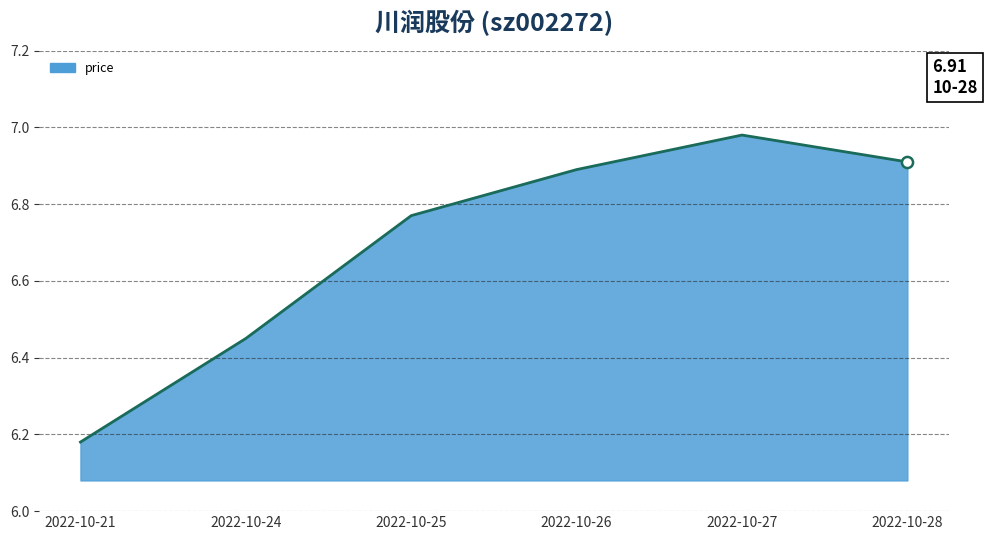

Approximately how many times larger is the value at 2022-10-27 compared to 2022-10-25?

1.0